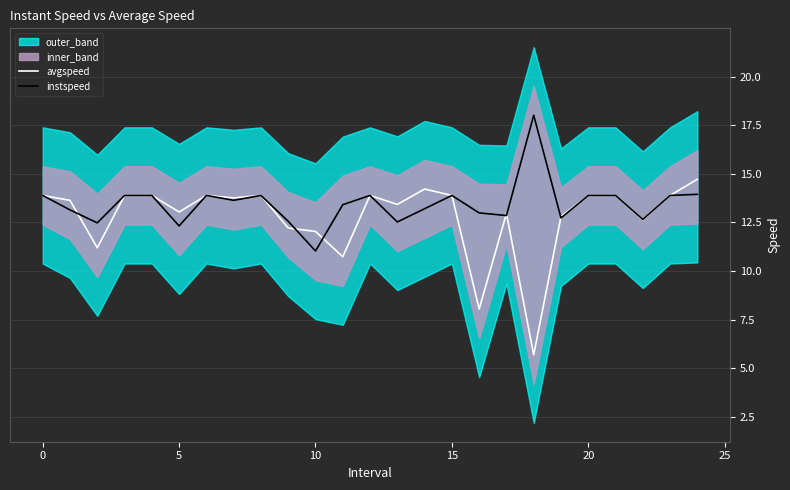

Which series has the largest total across all categories?

instspeed